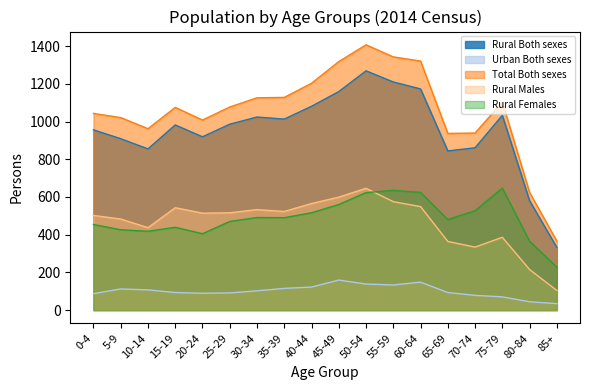

How many categories are shown in the chart?

18